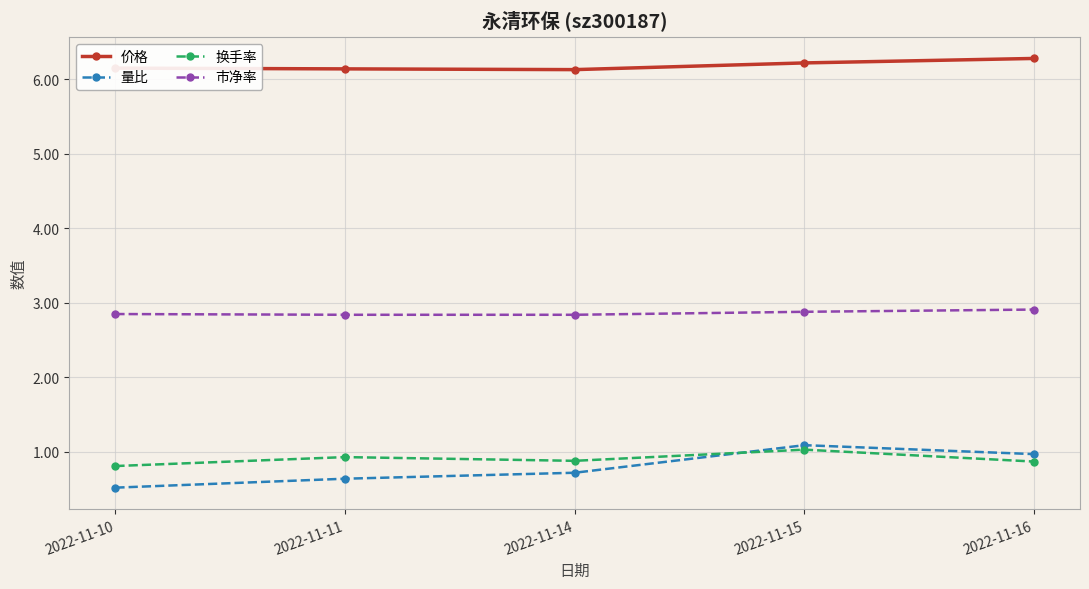

Which series has the widest spread of values?

量比